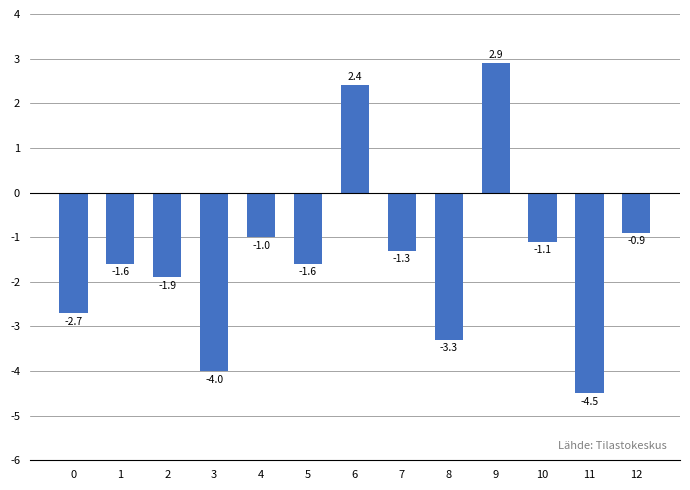

What is the minimum value shown in the chart?

-4.5